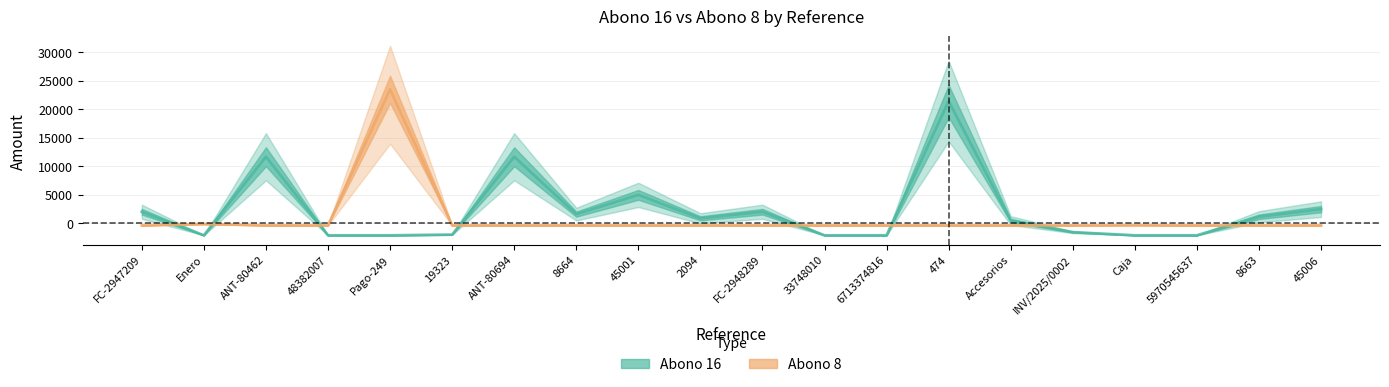

Read the Abono 8 value at ANT-80694.

-362.5